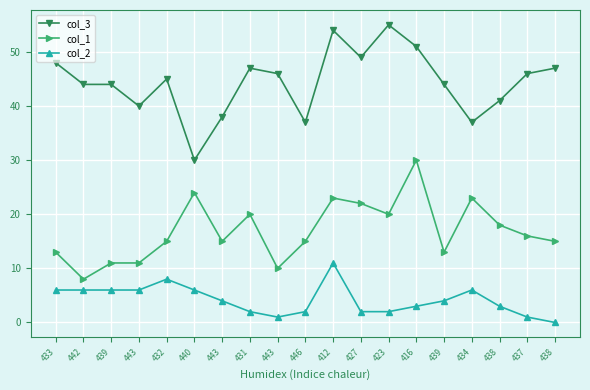

Which category has the highest value across all series?

423